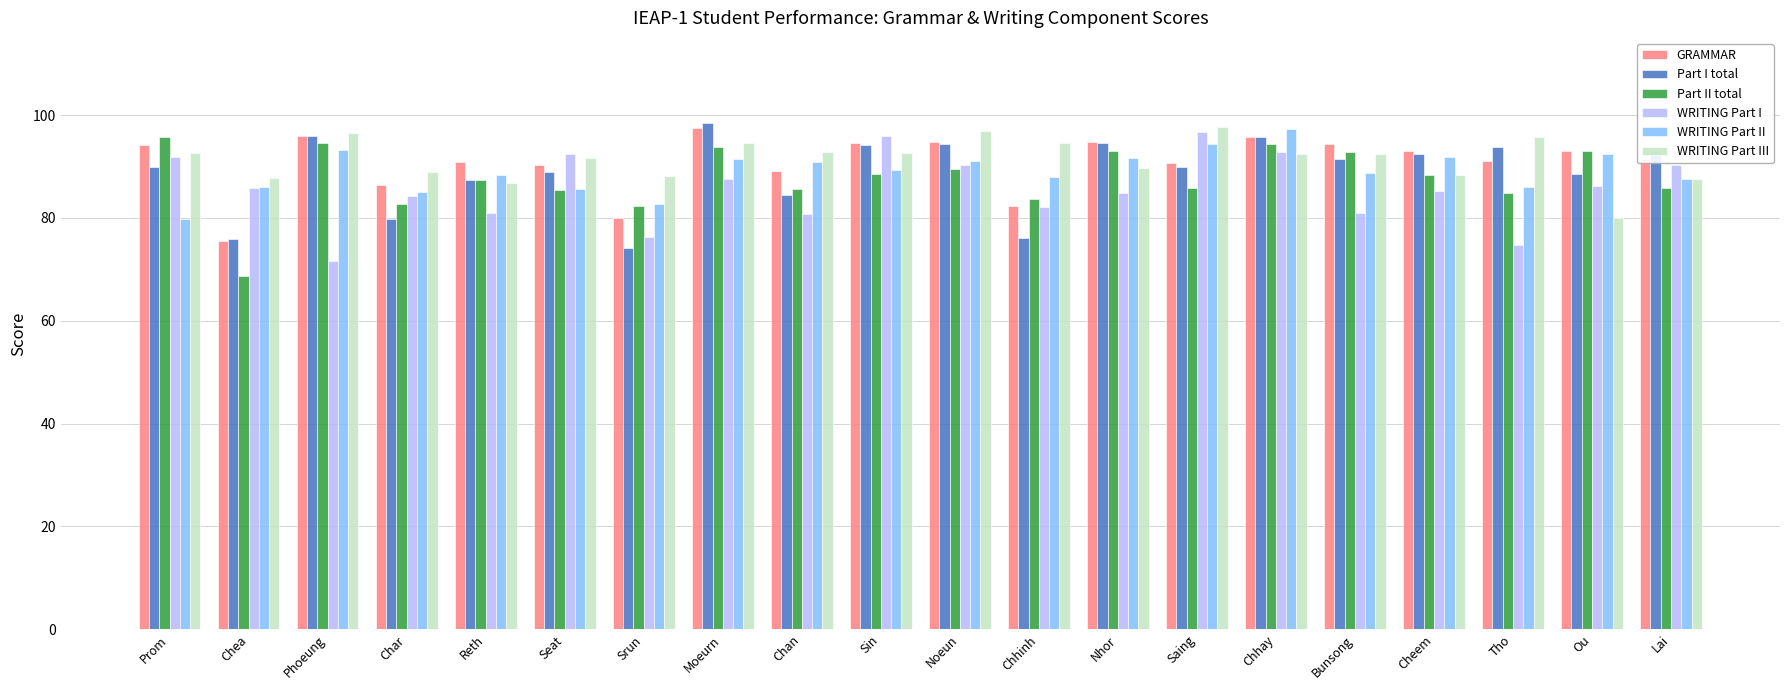

How many data points in GRAMMAR are less than 92?

10